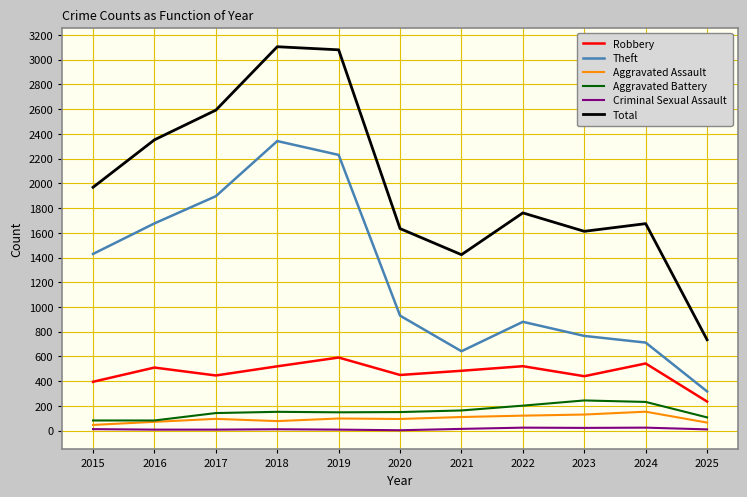

Which series has the widest spread of values?

Total